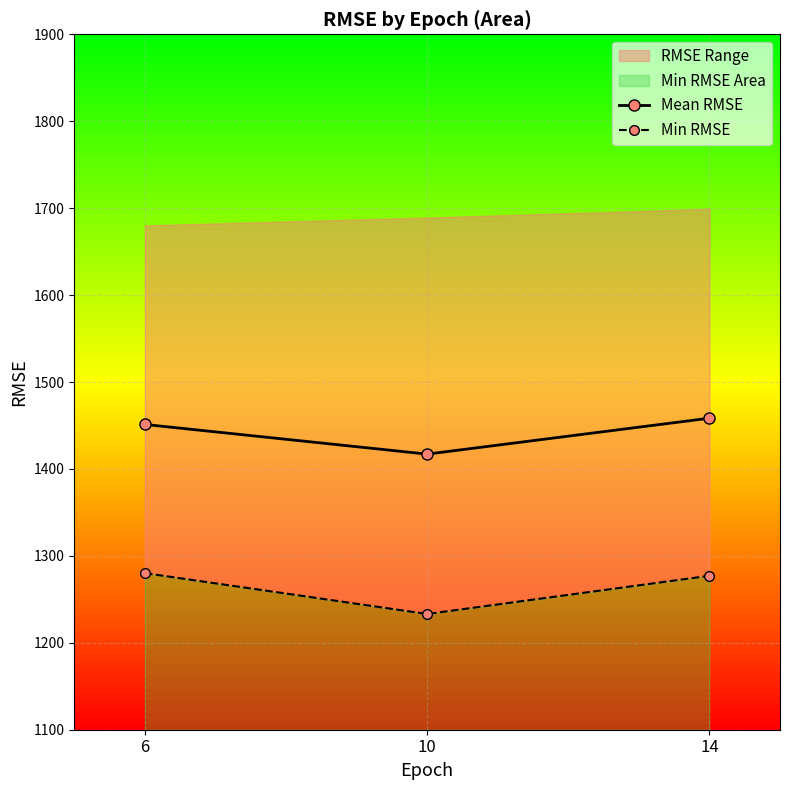

What is the value of the Mean RMSE point at the 3rd from the left?

1458.4